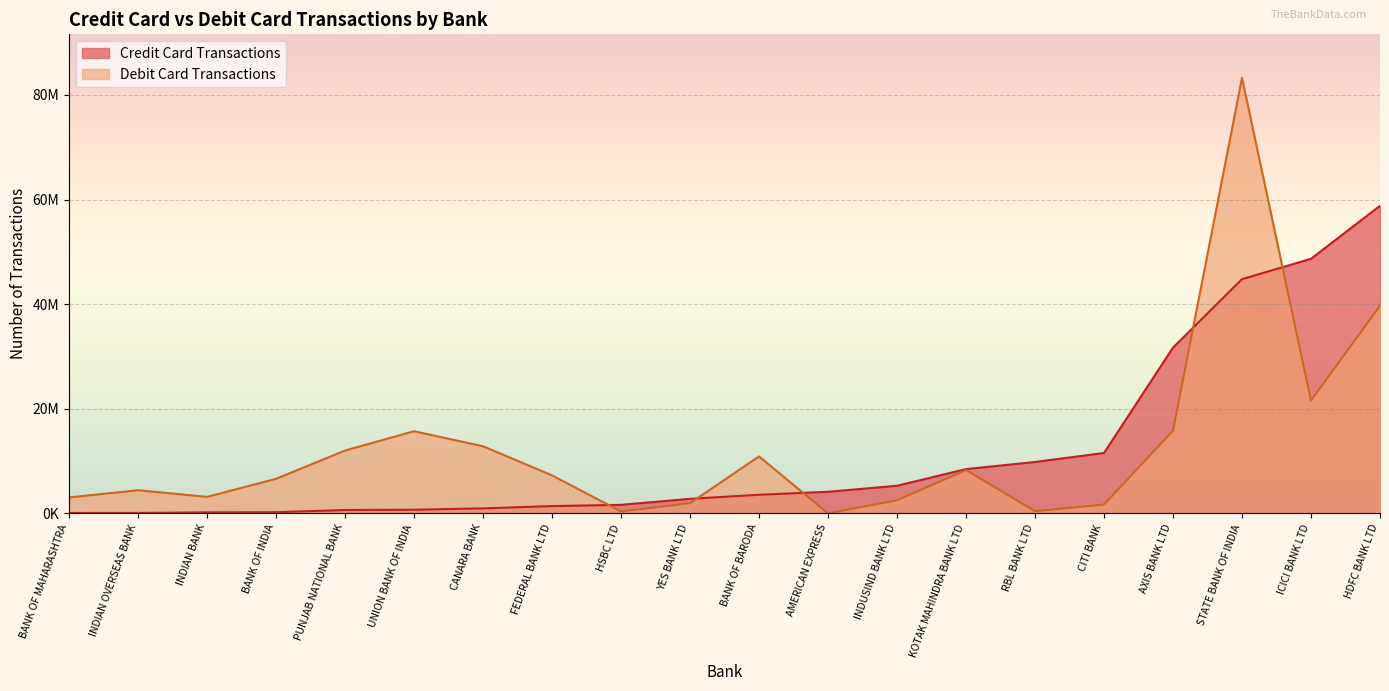

List the series in order of their peak value, lowest first.

Credit Card Transactions, Debit Card Transactions